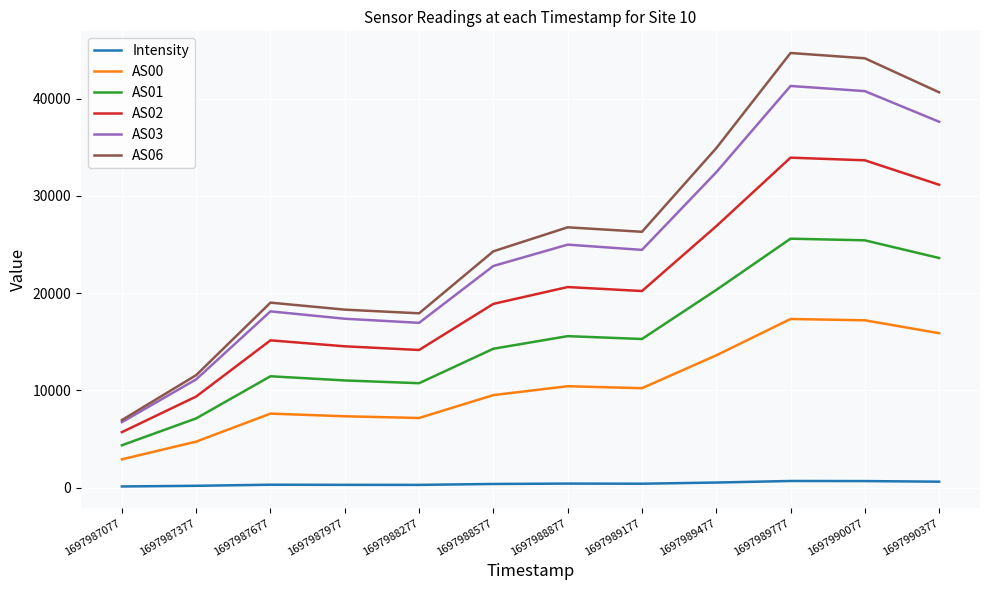

List the series in order of their peak value, lowest first.

Intensity, AS00, AS01, AS02, AS03, AS06